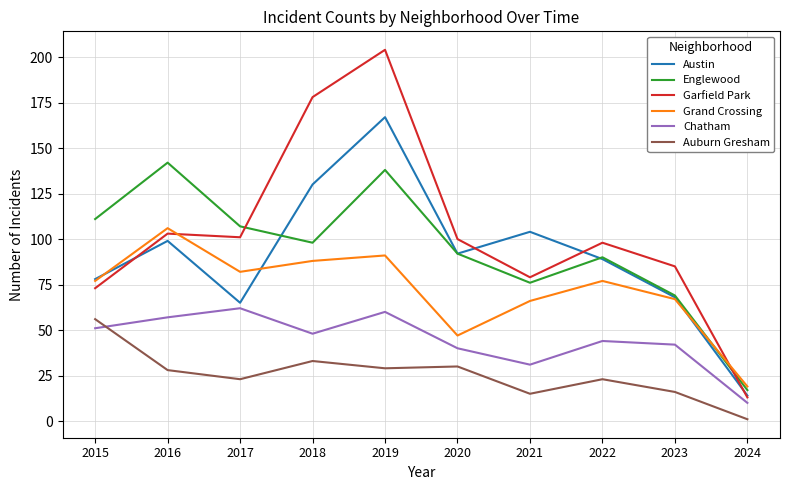

Is the value of Garfield Park at 2016 greater than the value of Chatham at 2016?

Yes